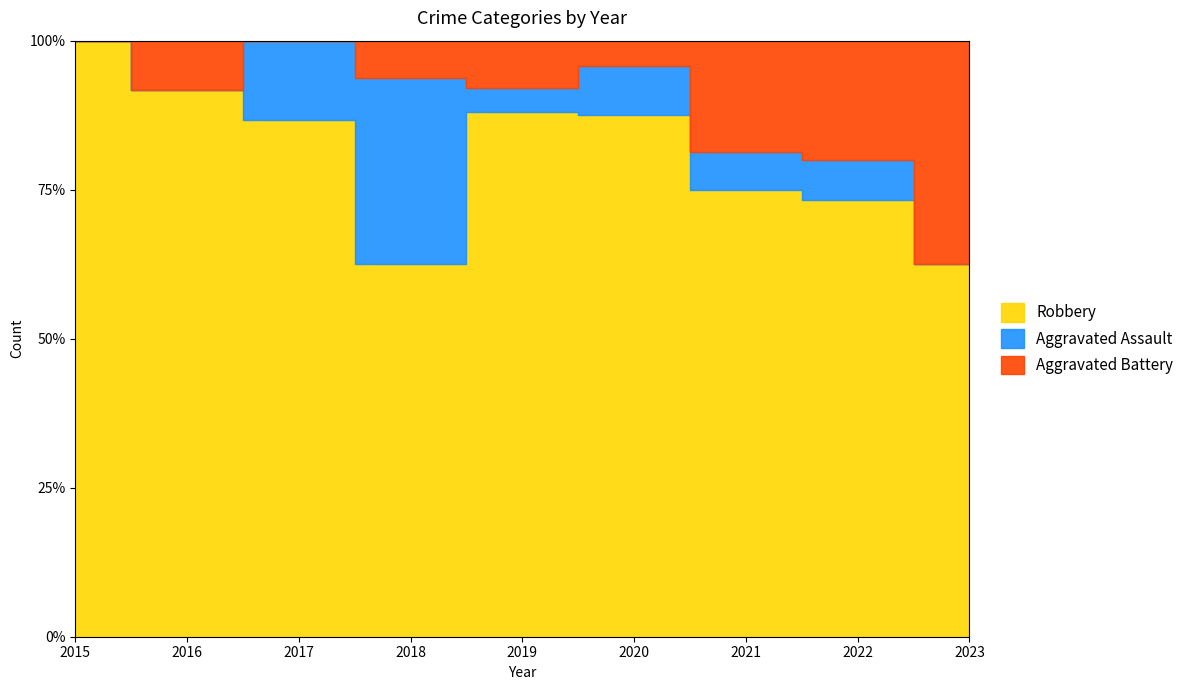

Is it true that Robbery equals 11 at 2022?

True